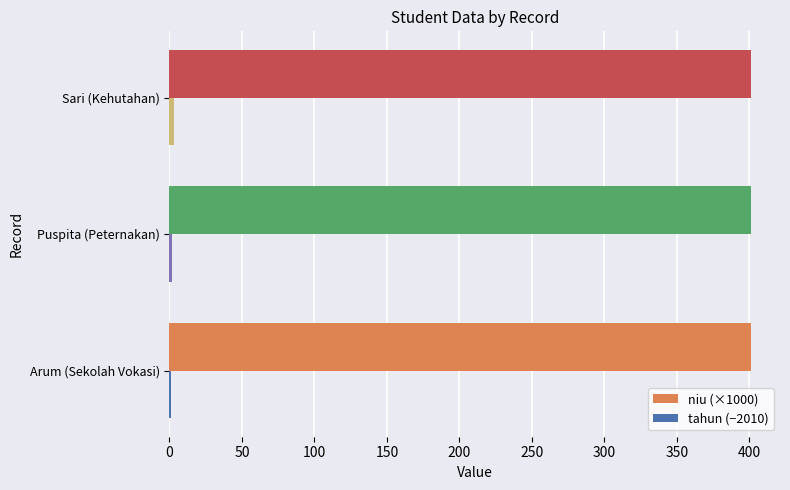

The value of niu (×1000) at Sari (Kehutahan) is 401.0. True or false?

True